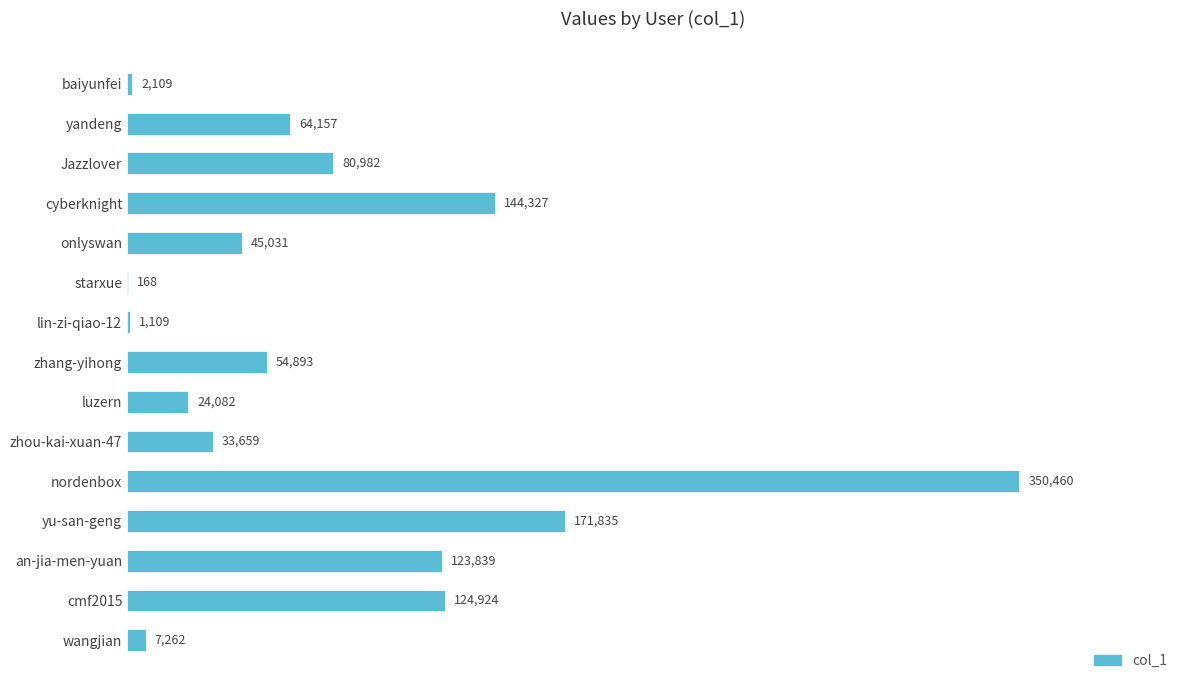

Which category has the highest value across all series?

nordenbox